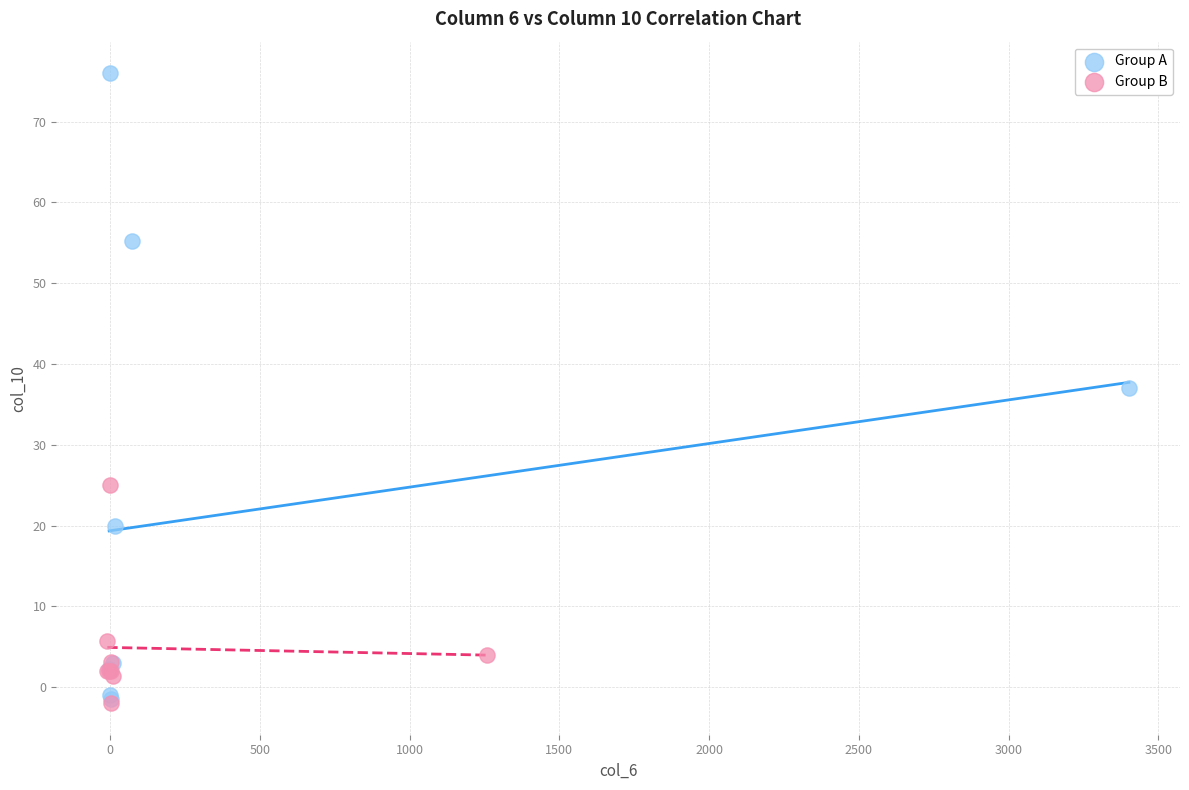

Which series has the largest Y range (max minus min)?

Group A